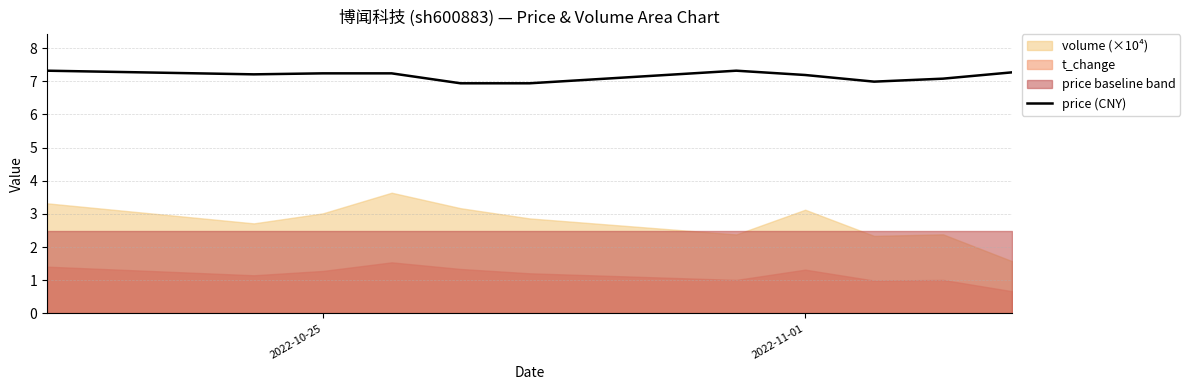

What is the difference between the second highest and second lowest values?

0.4